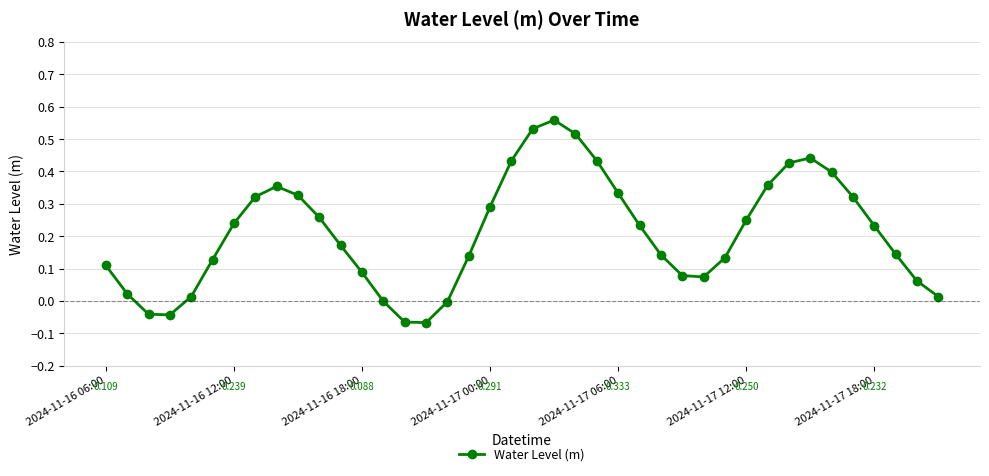

True or false: the data has more than 0 interior local peaks.

True